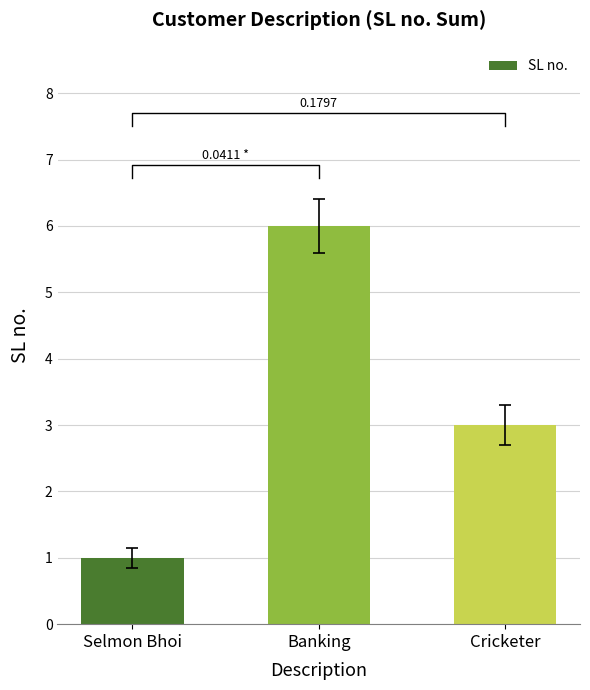

Between Banking and Cricketer, which is larger?

Banking